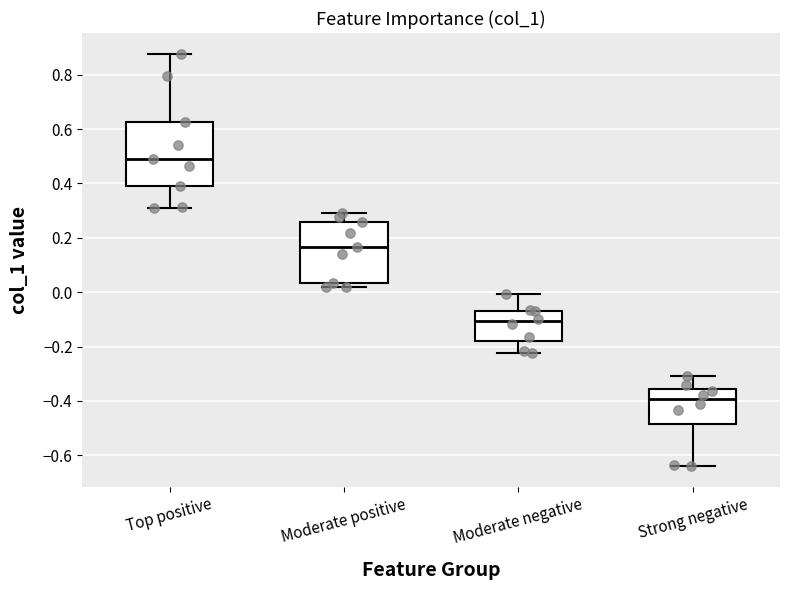

Where does the upper whisker of the box for Moderate negative end on the y-axis? The values are not printed on the chart, so give them approximately, as read against the axis.

0.00